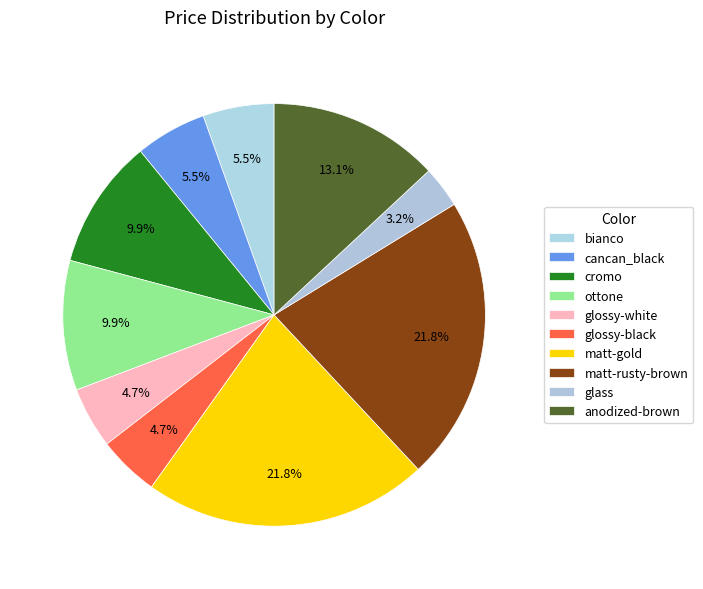

How many segments does this pie chart have?

10